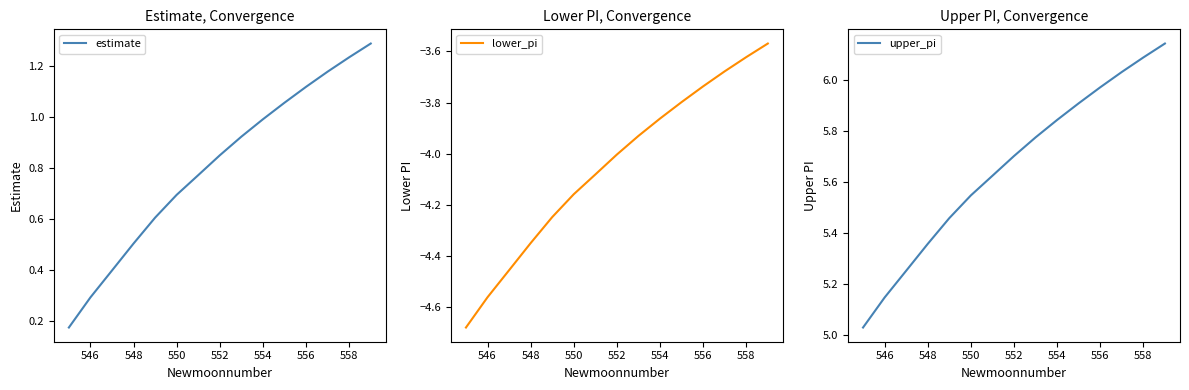

What is the value of the upper_pi point at the 7th from the left?

5.6